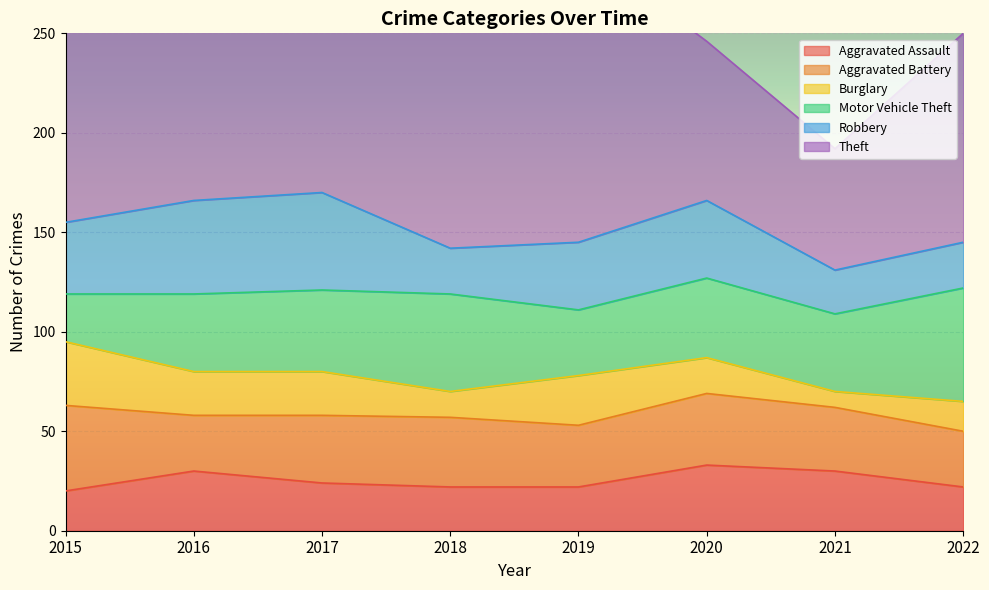

What is the sum of the Aggravated Battery values at 2020 and 2016?

64